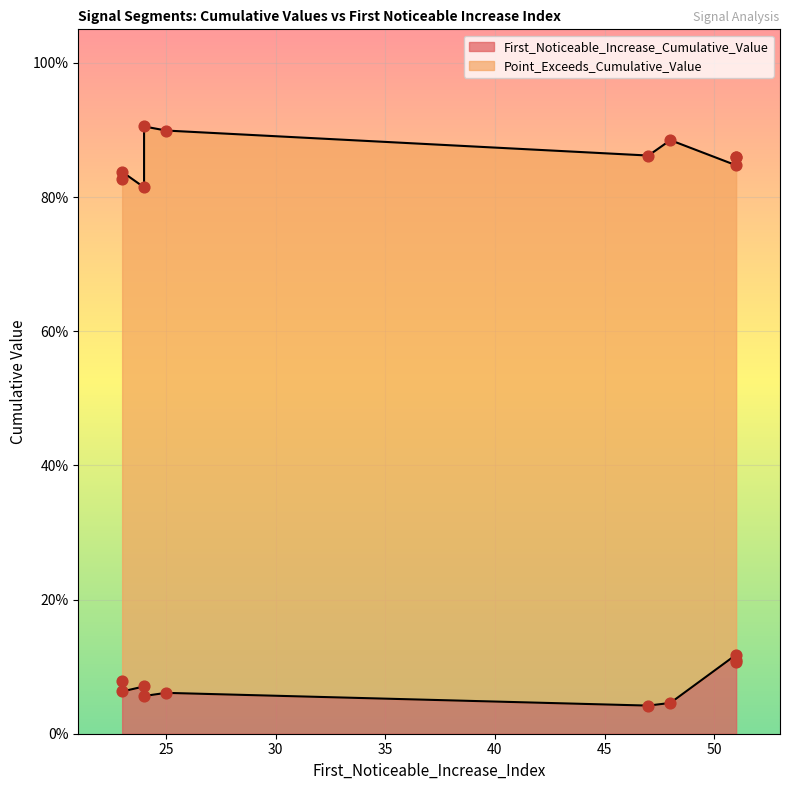

Is the value of First_Noticeable_Increase_Cumulative_Value at 24 greater than the value of Point_Exceeds_Cumulative_Value at 23?

No